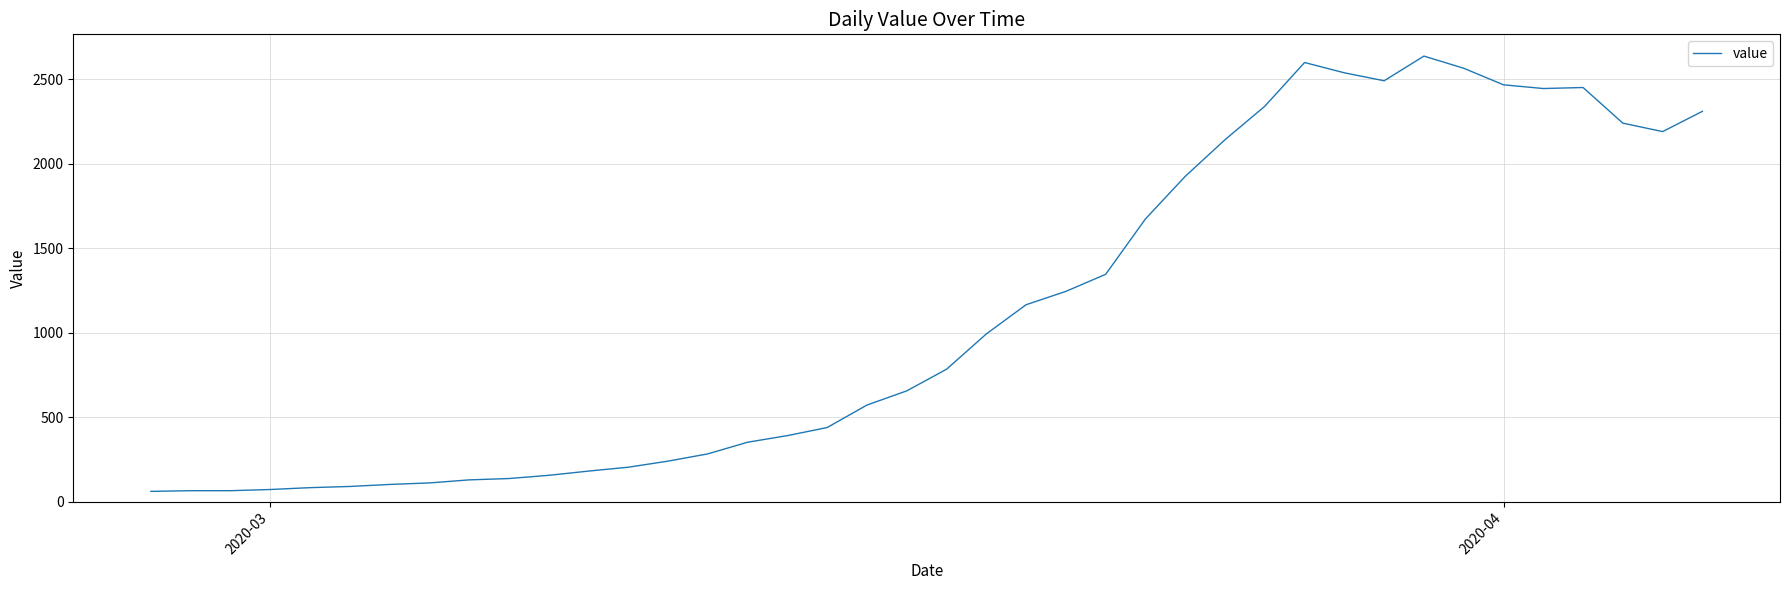

What is the smallest value displayed?

61